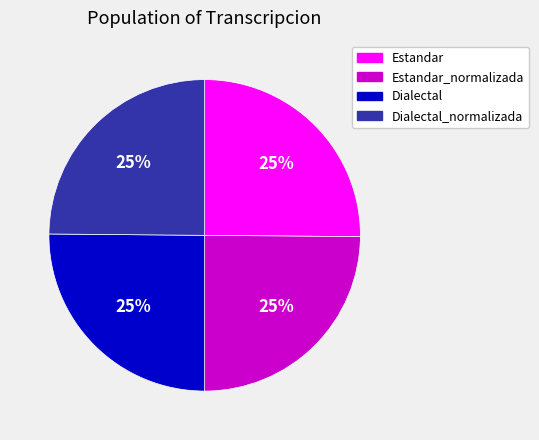

Does any single category account for the majority?

No